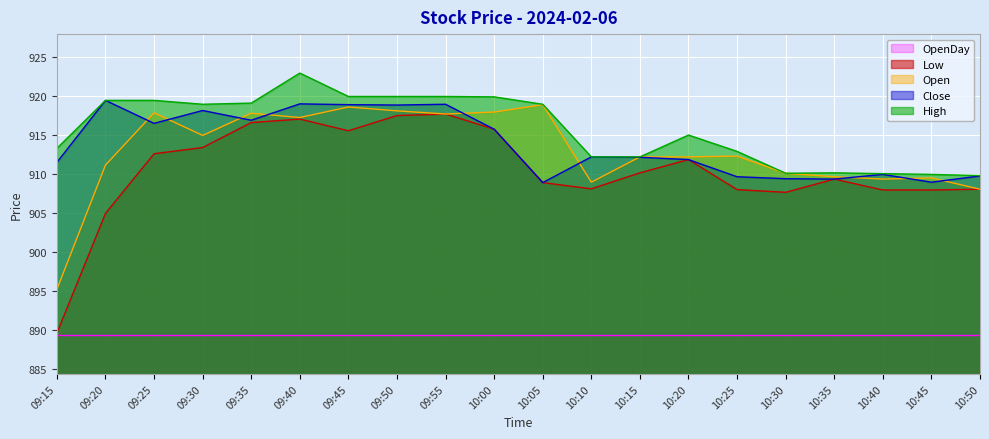

What position from the right is 10:00?

11